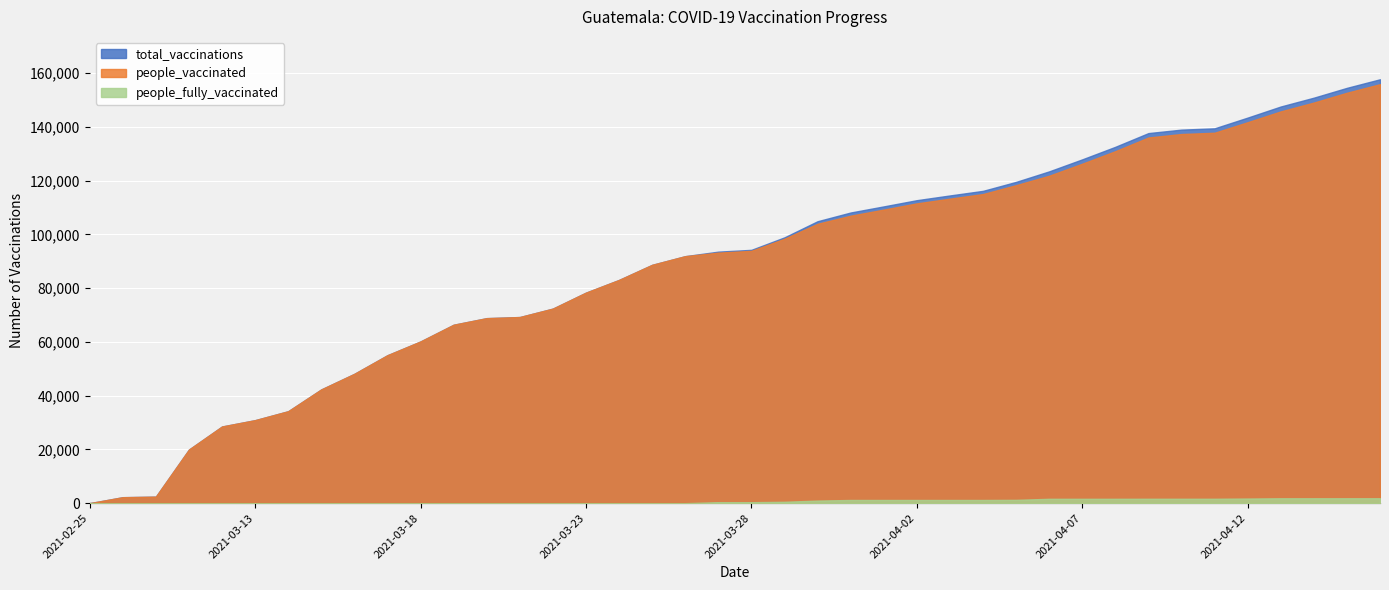

Between 2021-03-12 and 2021-03-27, which is larger?

2021-03-27